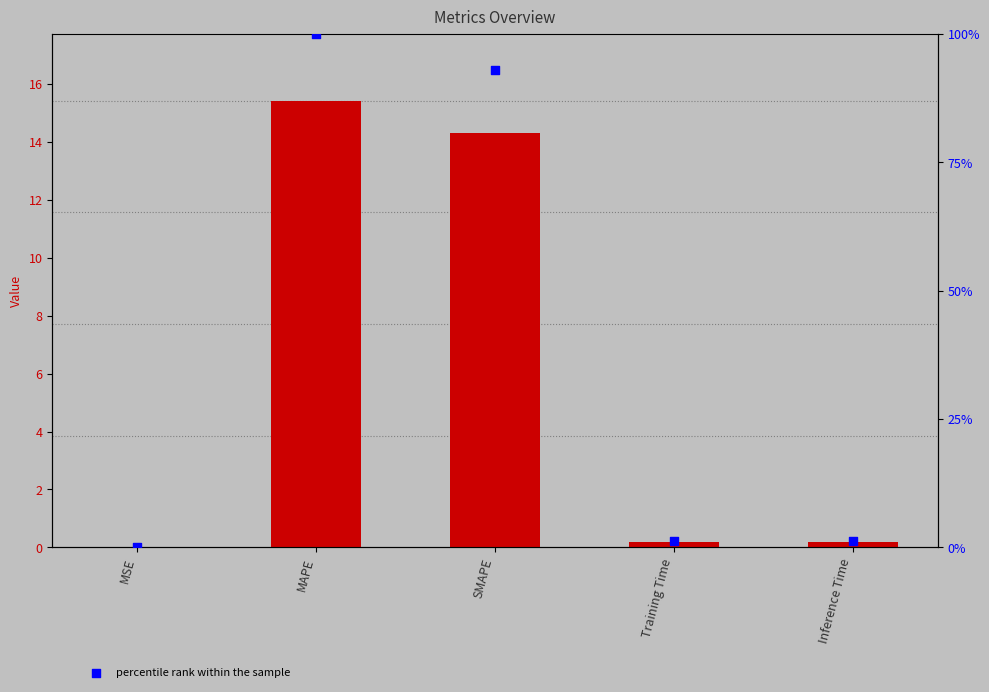

Which series contains the highest Y value?

percentile rank within the sample